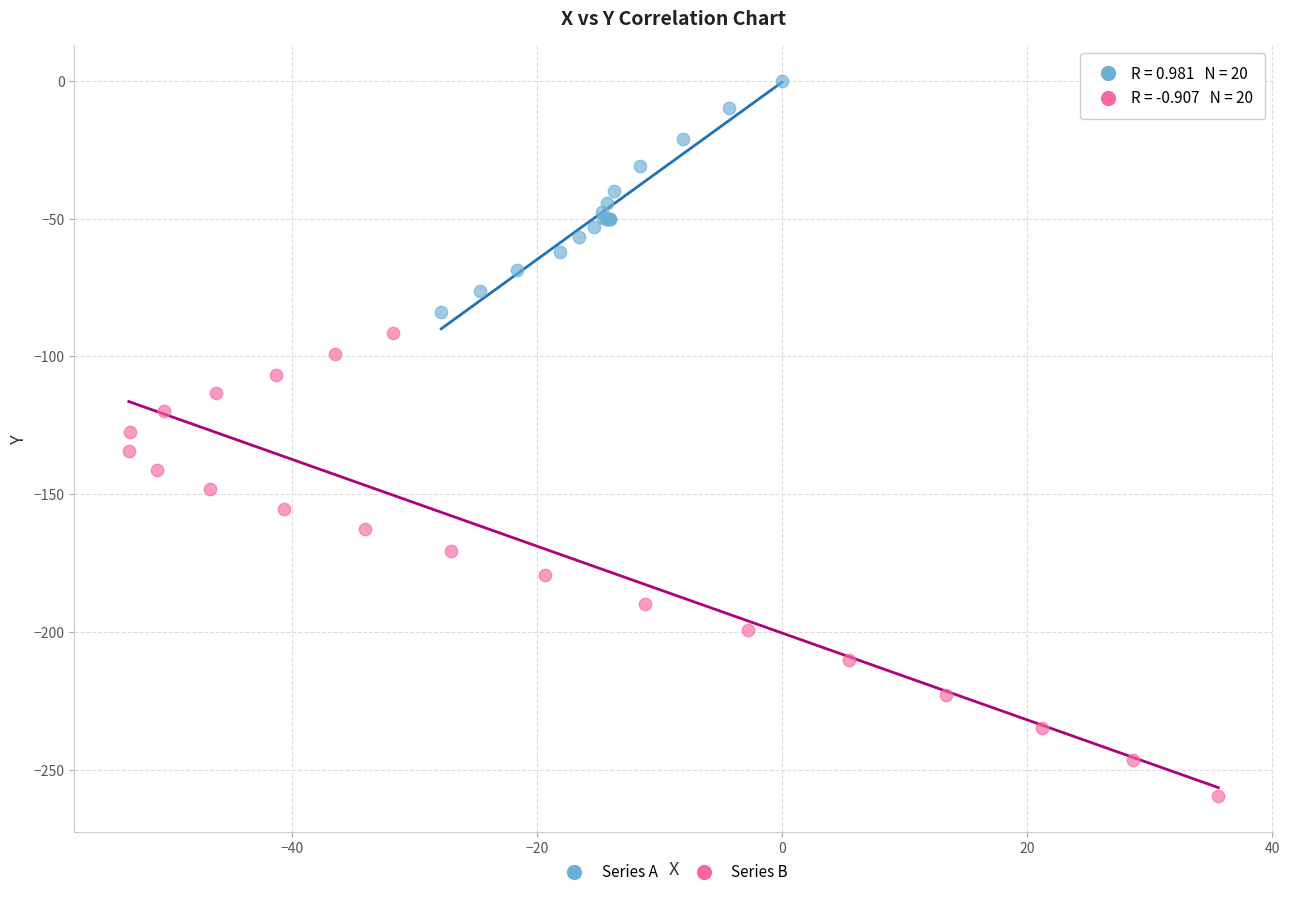

Which series contains the lowest Y value?

Series B